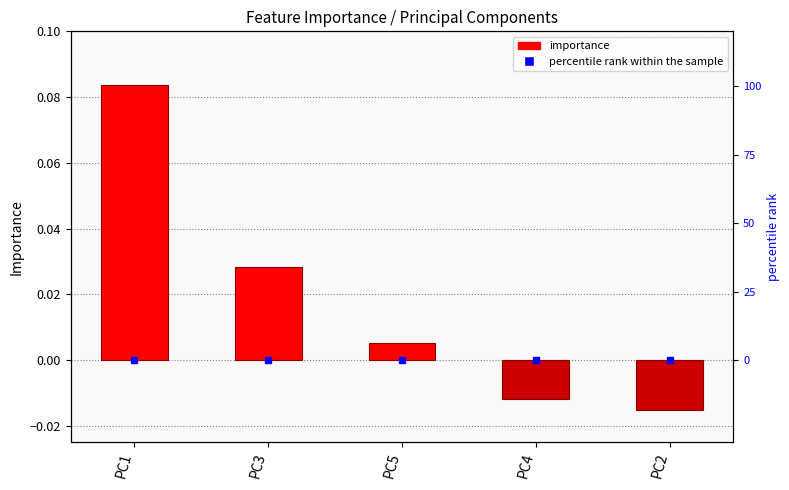

Rank the categories by value from highest to lowest.

PC1, PC3, PC5, PC4, PC2